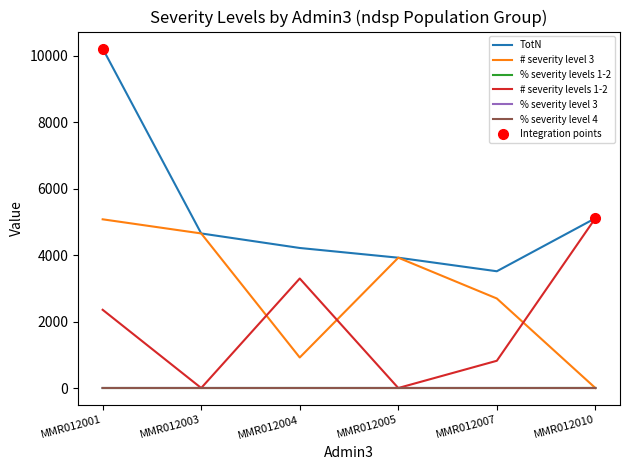

Which label corresponds to the smallest value in the chart?

MMR012010